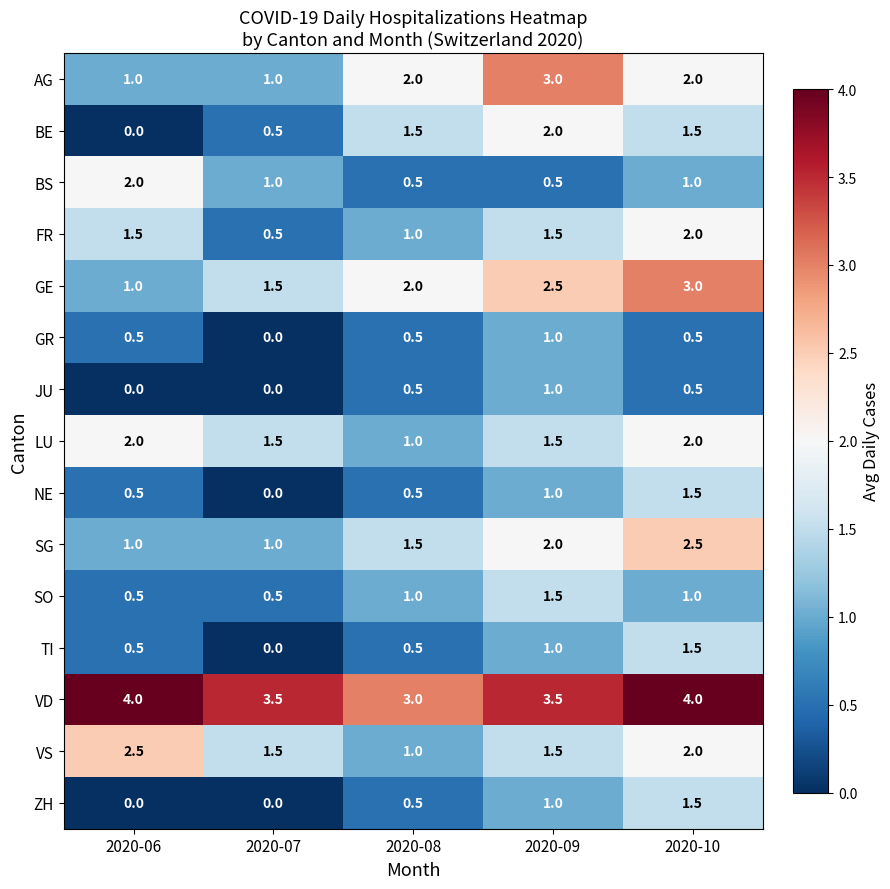

What is the difference between the maximum and minimum values in the TI series?

1.5